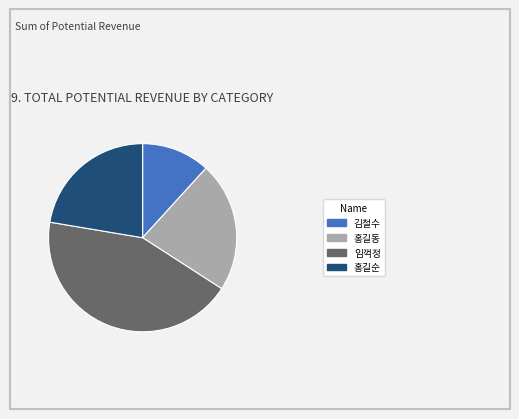

Which has a higher value, 임꺽정 or 홍길순?

임꺽정